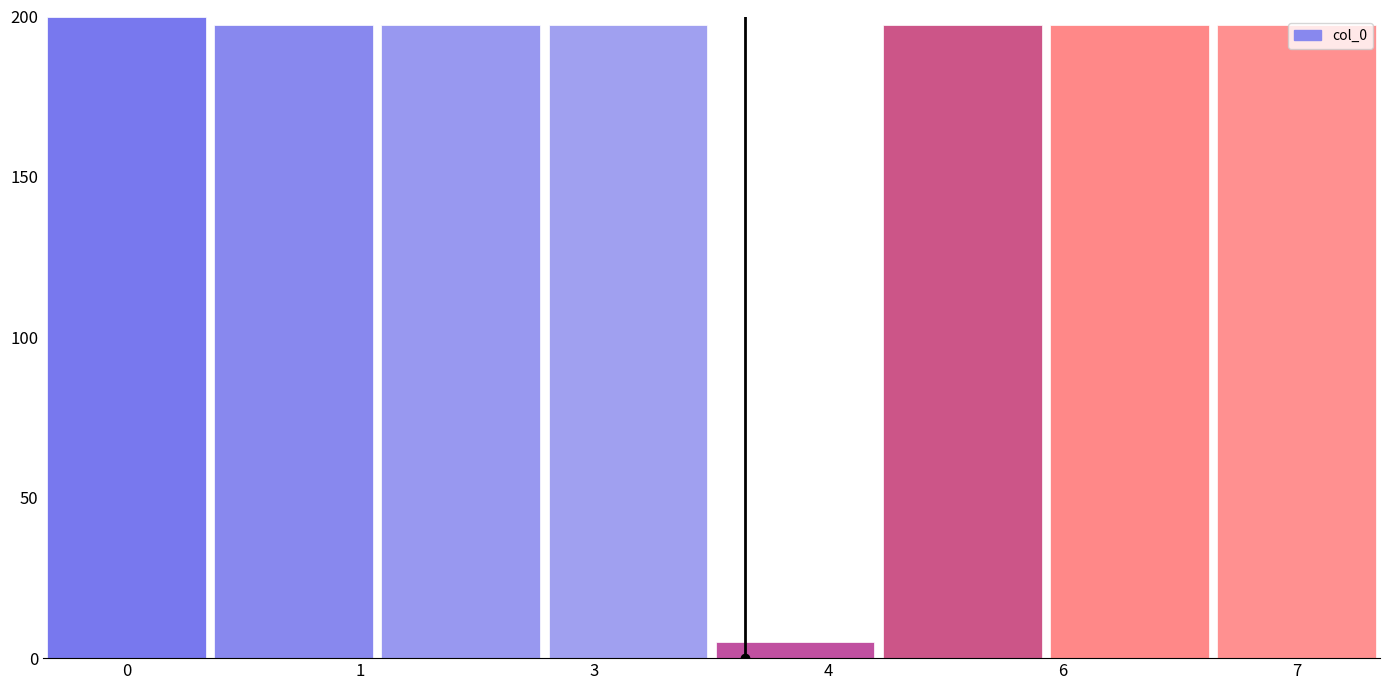

What is the value of the 7th bar from the left?

197.3